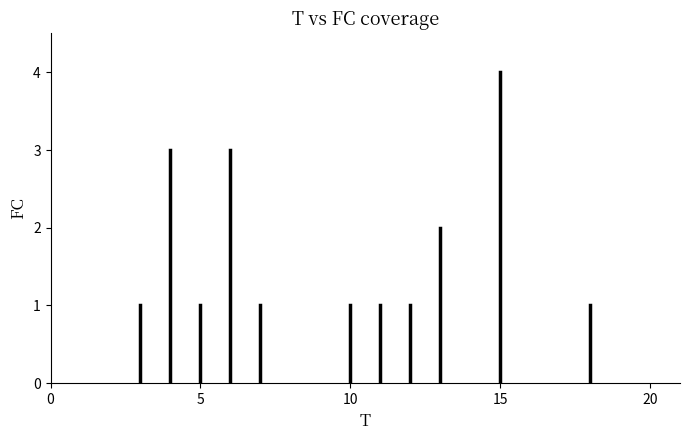

What is the range of X values (max minus min)?

19